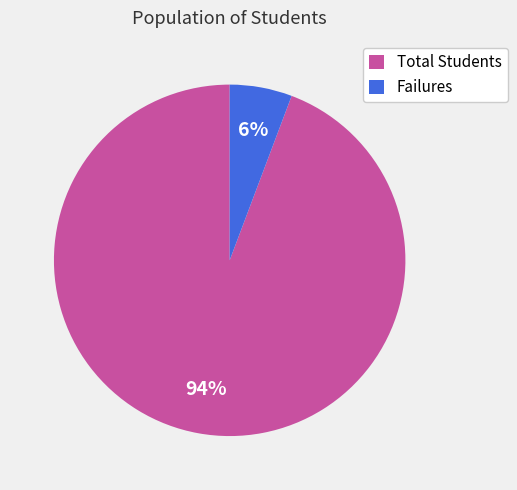

How many slices are in this pie chart?

2